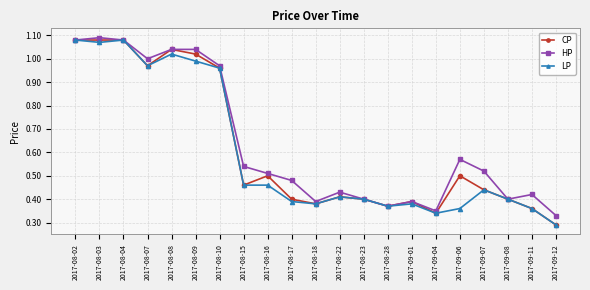

Is this an area chart (filled region under the line)?

No